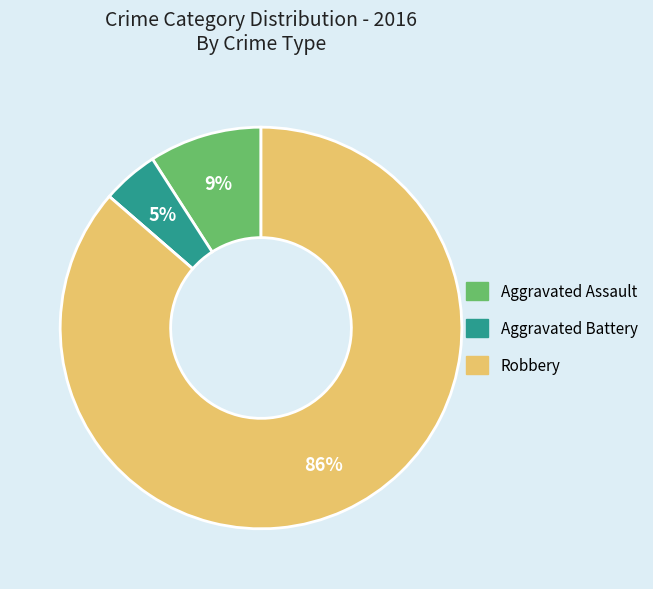

To the nearest percent, what is the difference between the largest and smallest slice percentages?

86%